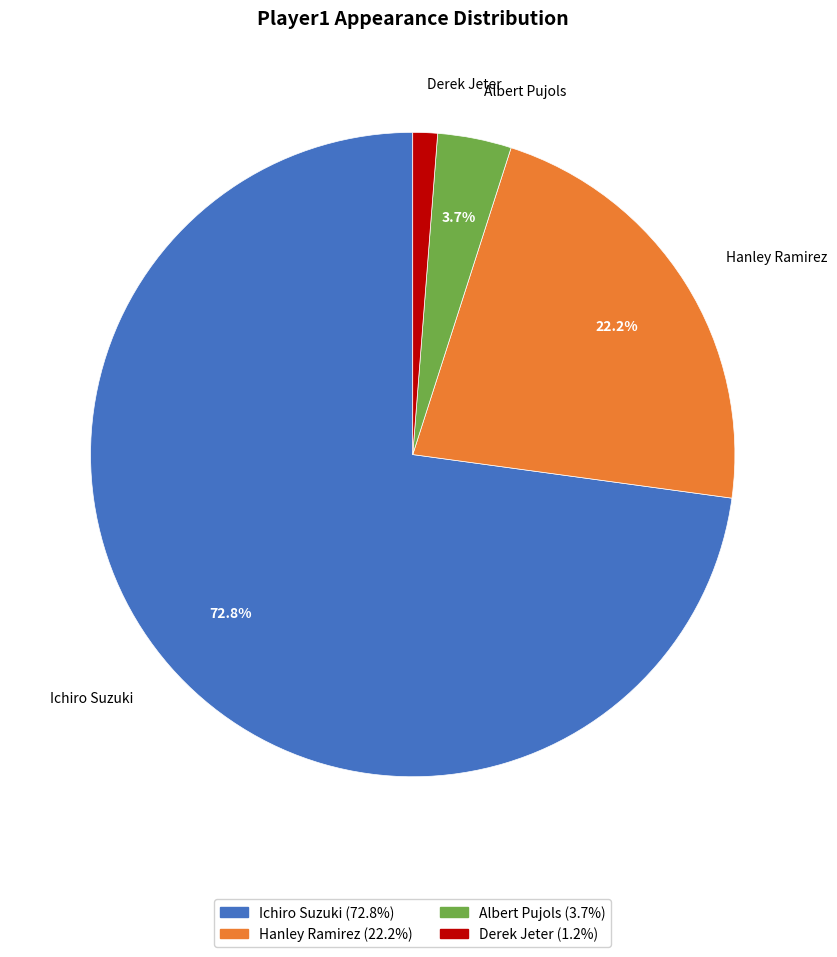

Which has a higher value, Derek Jeter or Ichiro Suzuki?

Ichiro Suzuki